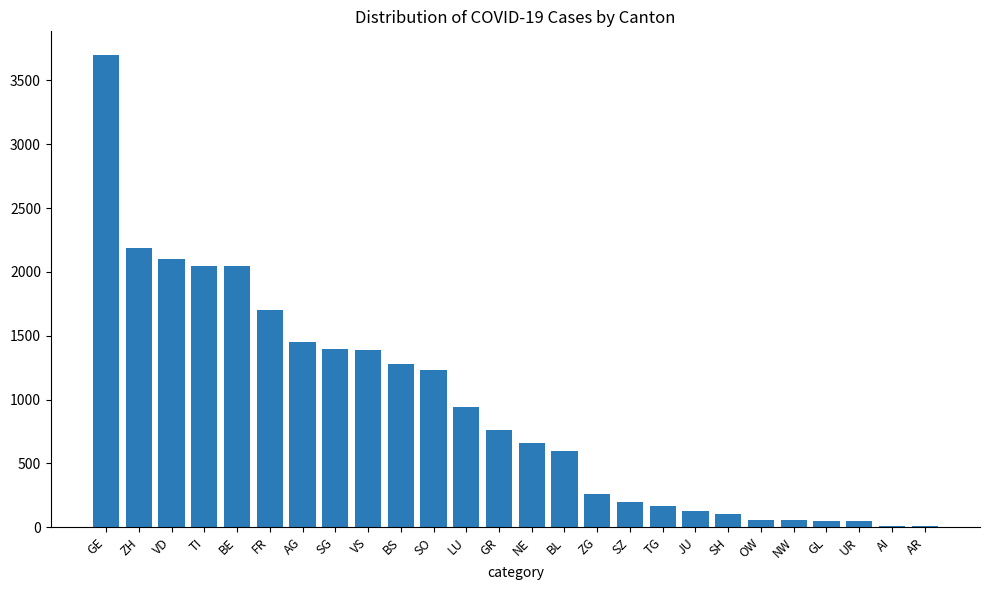

Are the bars horizontal?

No